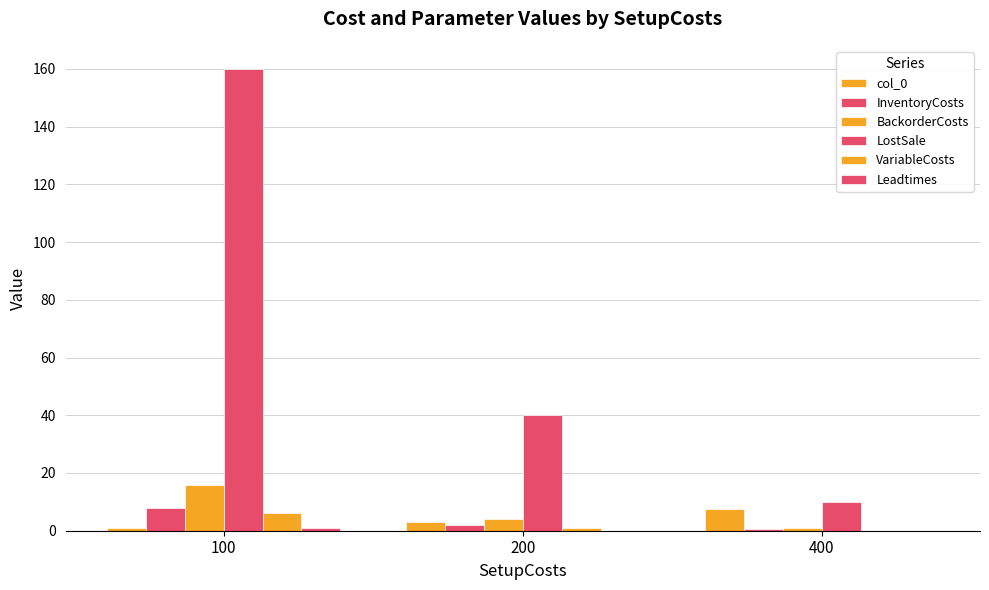

What is the approximate value of col_0 at 200?

3.0